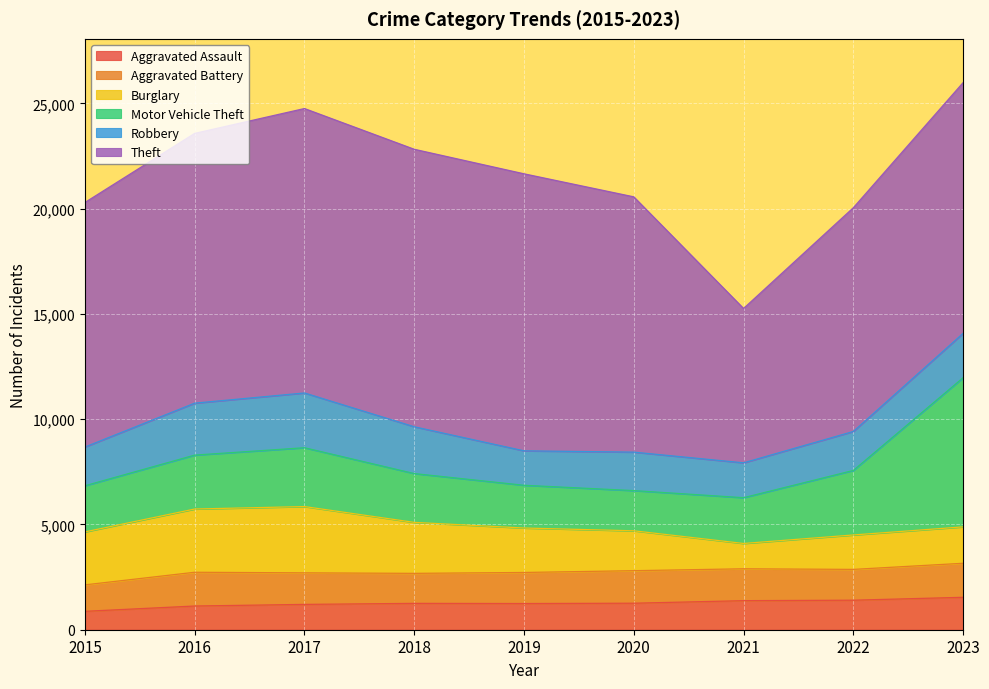

How many series are shown in this chart?

6